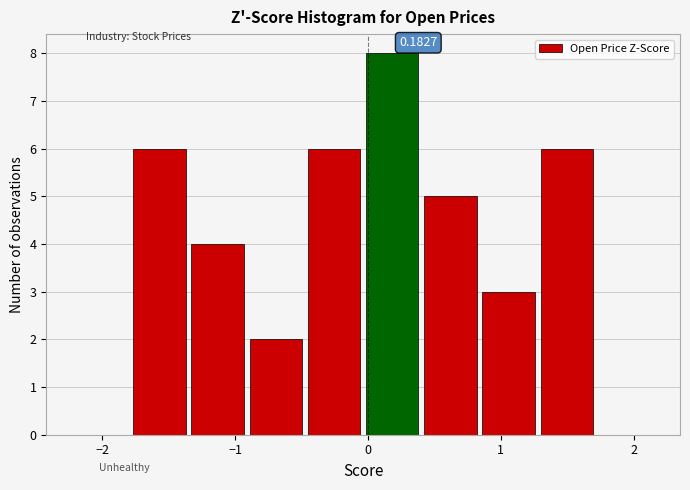

Which range on the x-axis has the tallest bar?

0.0 to 0.4